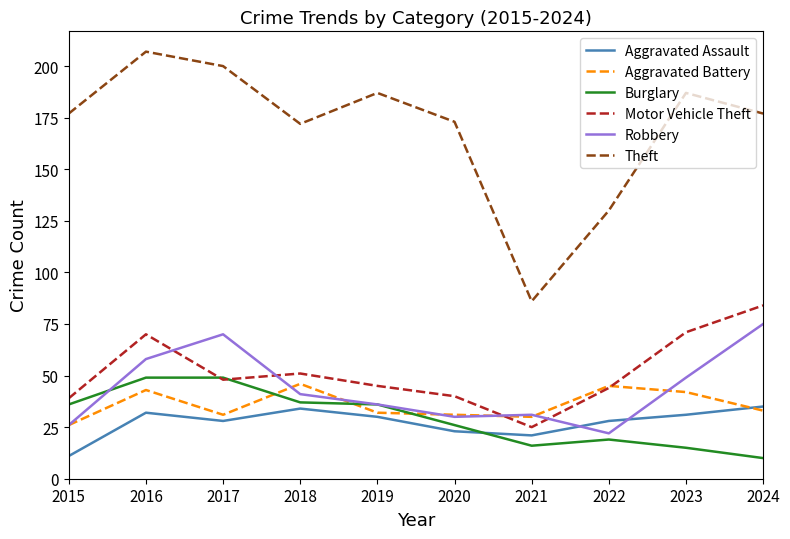

The value of Robbery at 2021 is 6. True or false?

False